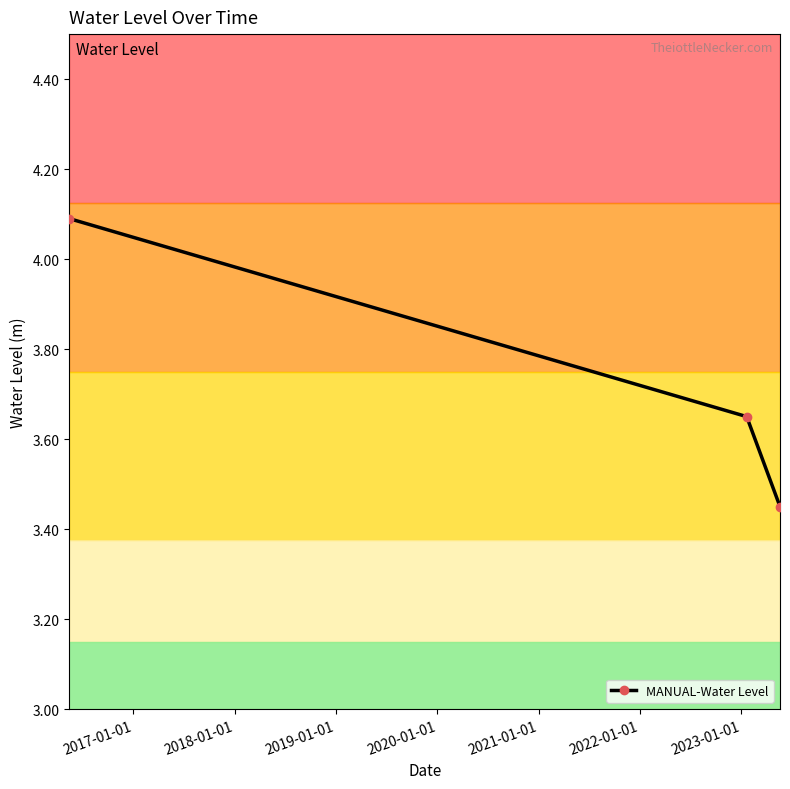

What is the greatest value displayed?

4.1